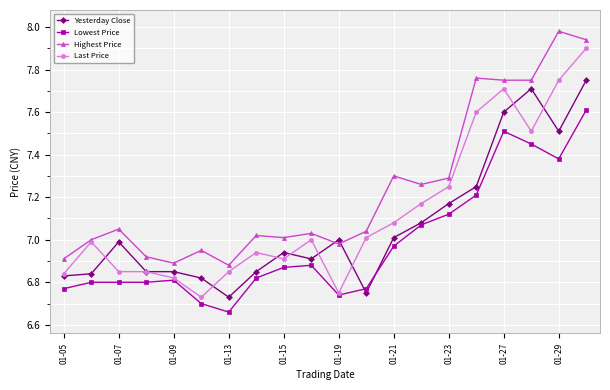

List the series in order of their overall mean, lowest first.

Lowest Price, Yesterday Close, Last Price, Highest Price